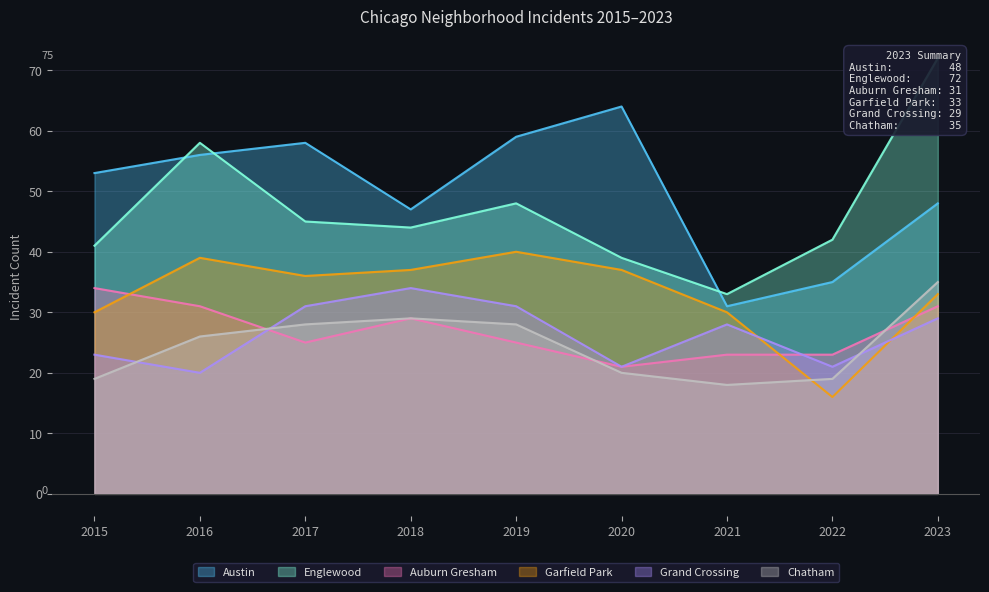

List the series in order of their peak value, lowest first.

Auburn Gresham, Grand Crossing, Chatham, Garfield Park, Austin, Englewood